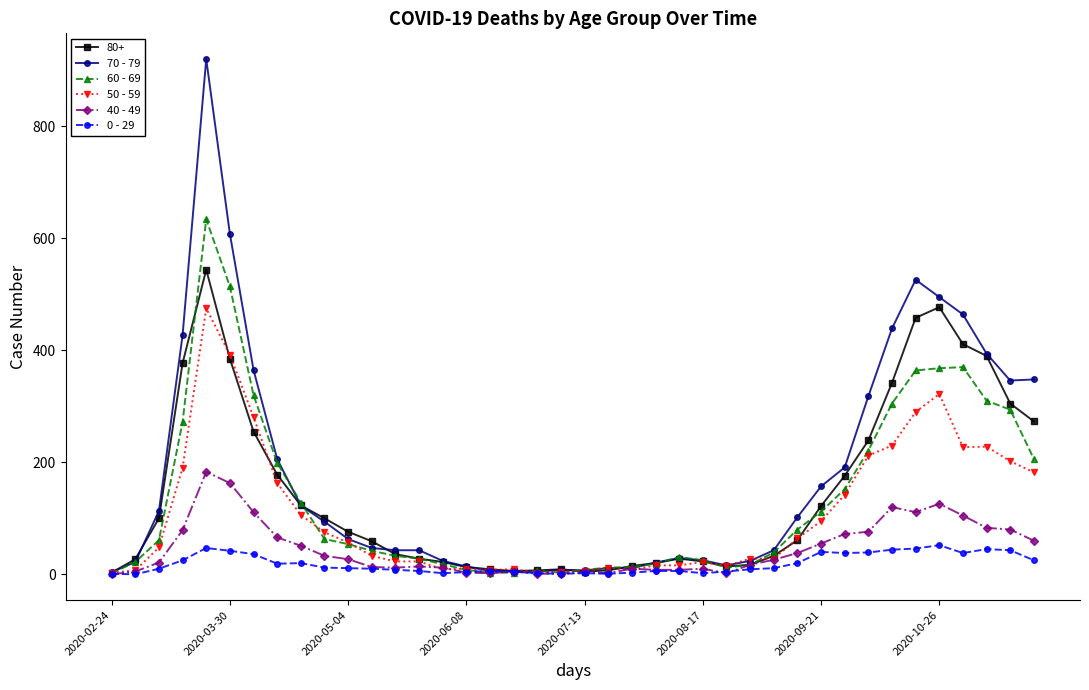

List the series in order of their peak value, highest first.

70 - 79, 60 - 69, 80+, 50 - 59, 40 - 49, 0 - 29